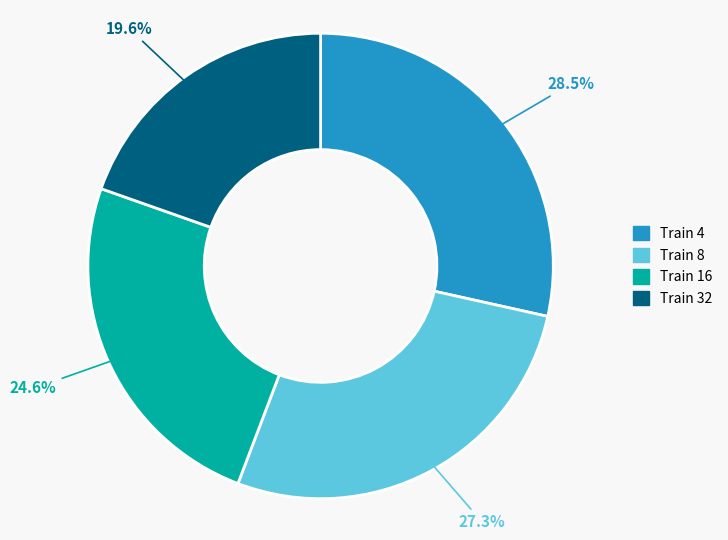

To the nearest percent, what is the difference between the largest and smallest slice percentages?

9%